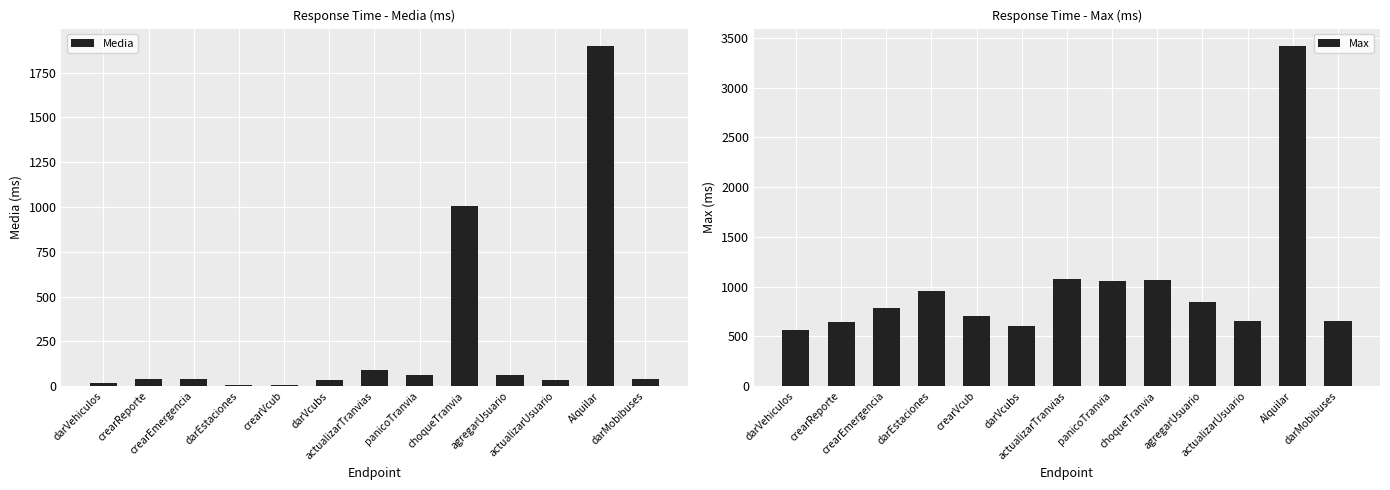

At which label is Media closest to 952?

choqueTranvia